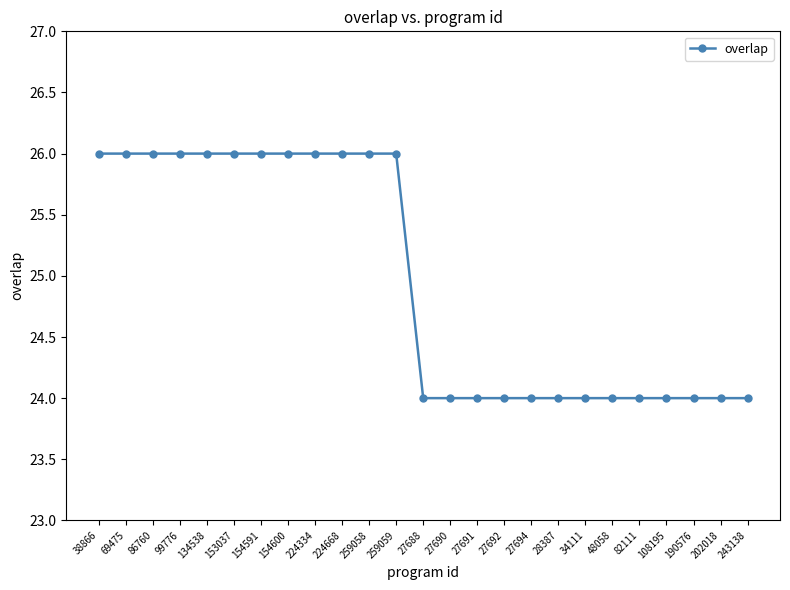

True or false: the data shows 26 at 259058.

True